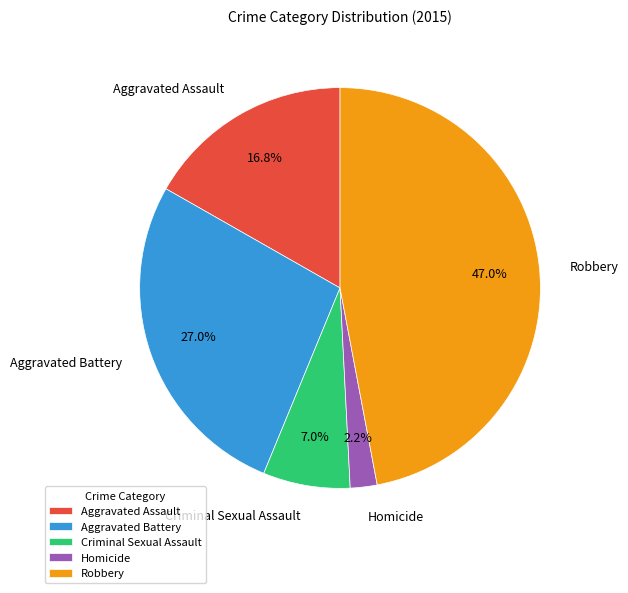

How many slices are in this pie chart?

5